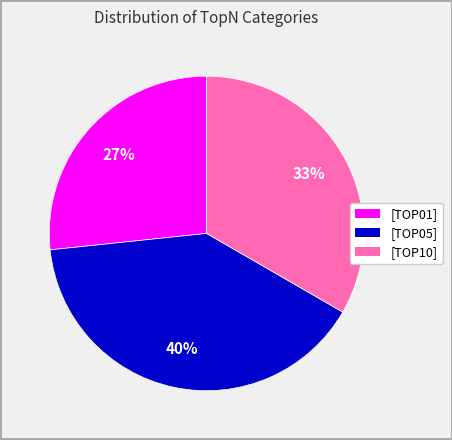

To the nearest percent, what percentage of the pie is [TOP01]?

27%